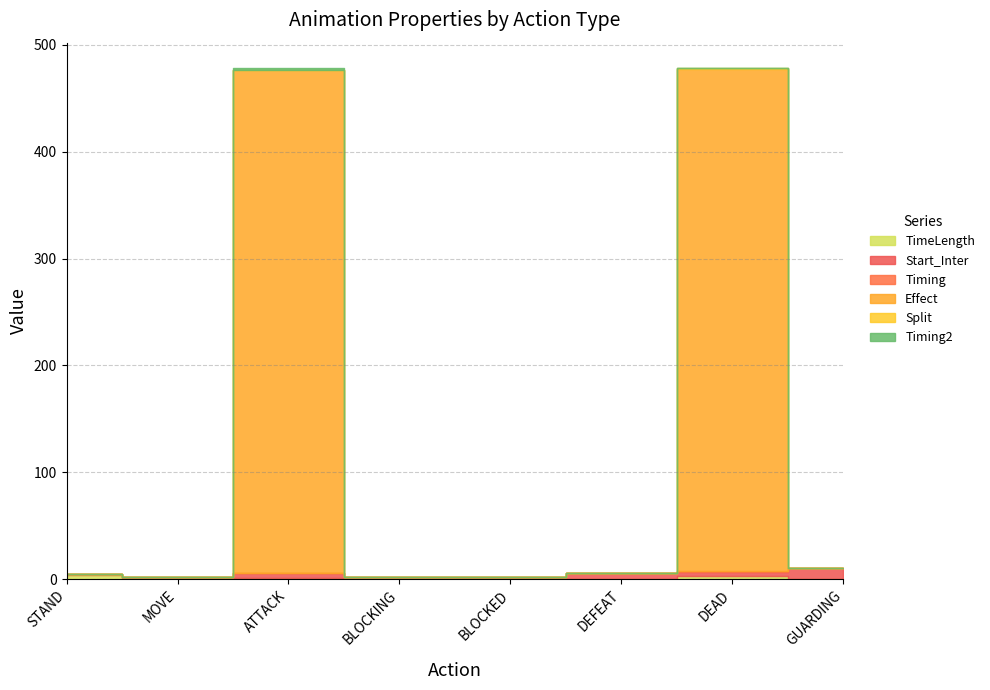

Is it true that Timing2 equals 1.4 at ATTACK?

False